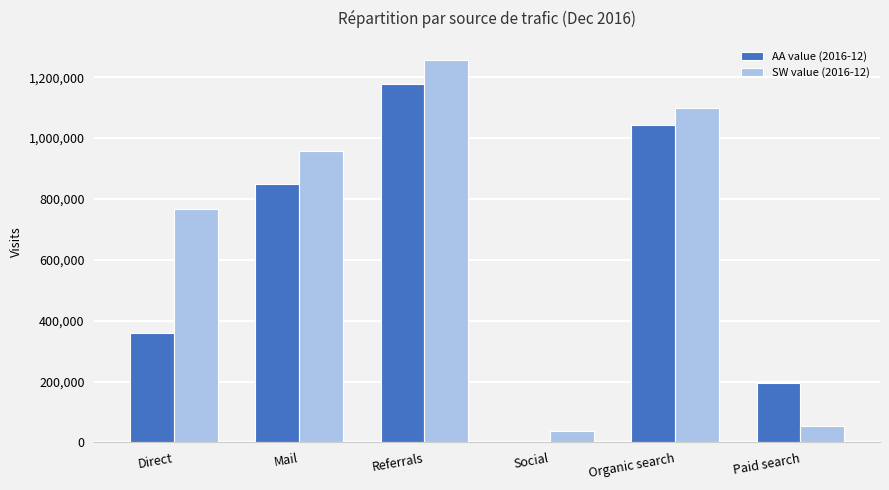

At which label does SW value (2016-12) reach its peak?

Referrals